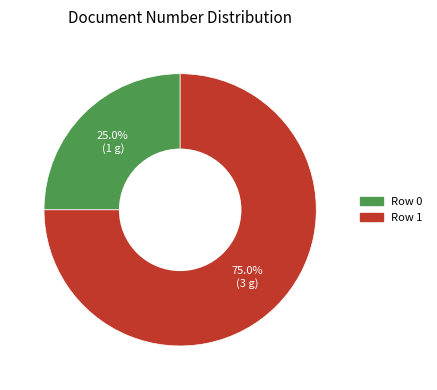

Is it true that Row 0 is 38% of the pie?

False